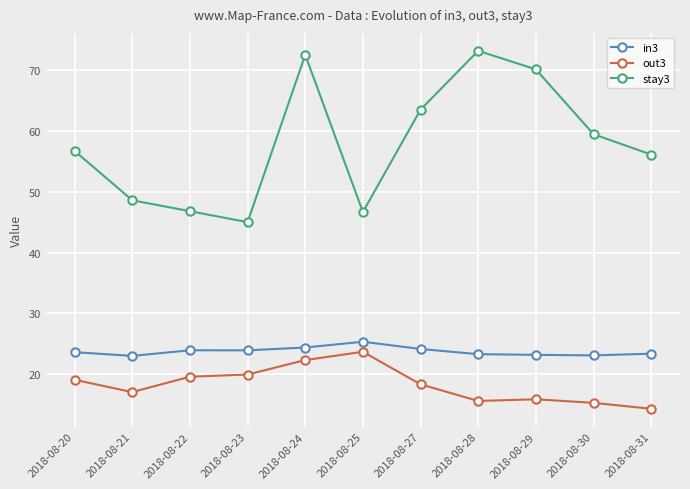

What is the minimum value shown in the chart?

14.3